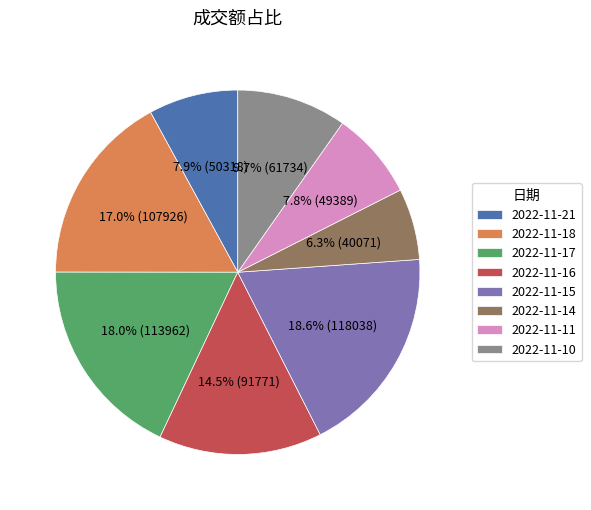

Is it true that 2022-11-10 is 2% of the pie?

False